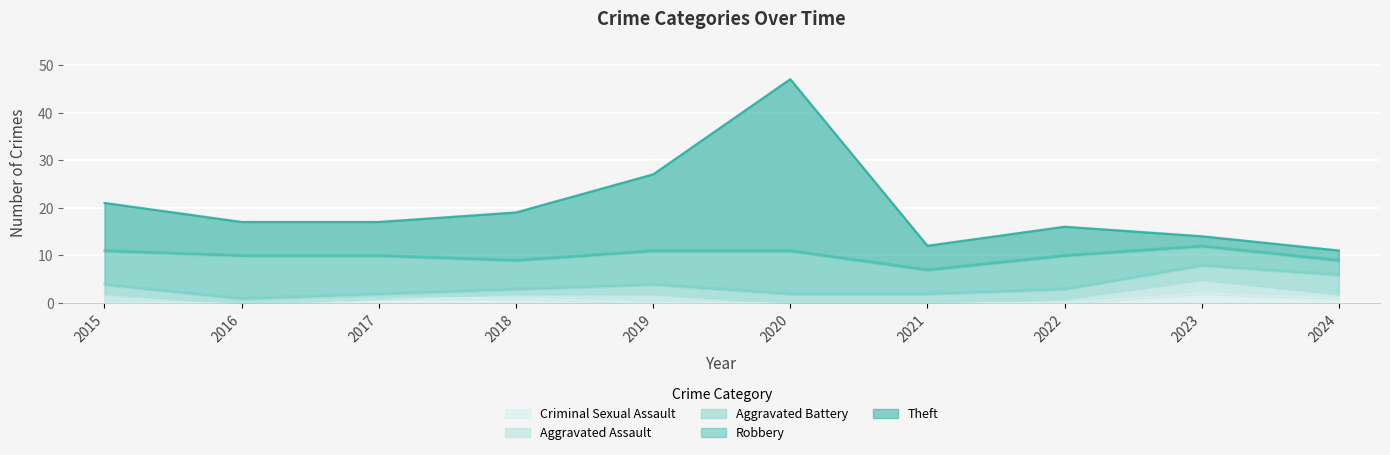

Reading left to right, extract all data points from this chart.

Aggravated Assault: 2	0	0	1	2	0	0	1	3	1
Aggravated Battery: 2	1	1	1	2	2	2	2	3	4
Criminal Sexual Assault: 0	0	1	1	0	0	0	0	2	1
Robbery: 7	9	8	6	7	9	5	7	4	3
Theft: 10	7	7	10	16	36	5	6	2	2